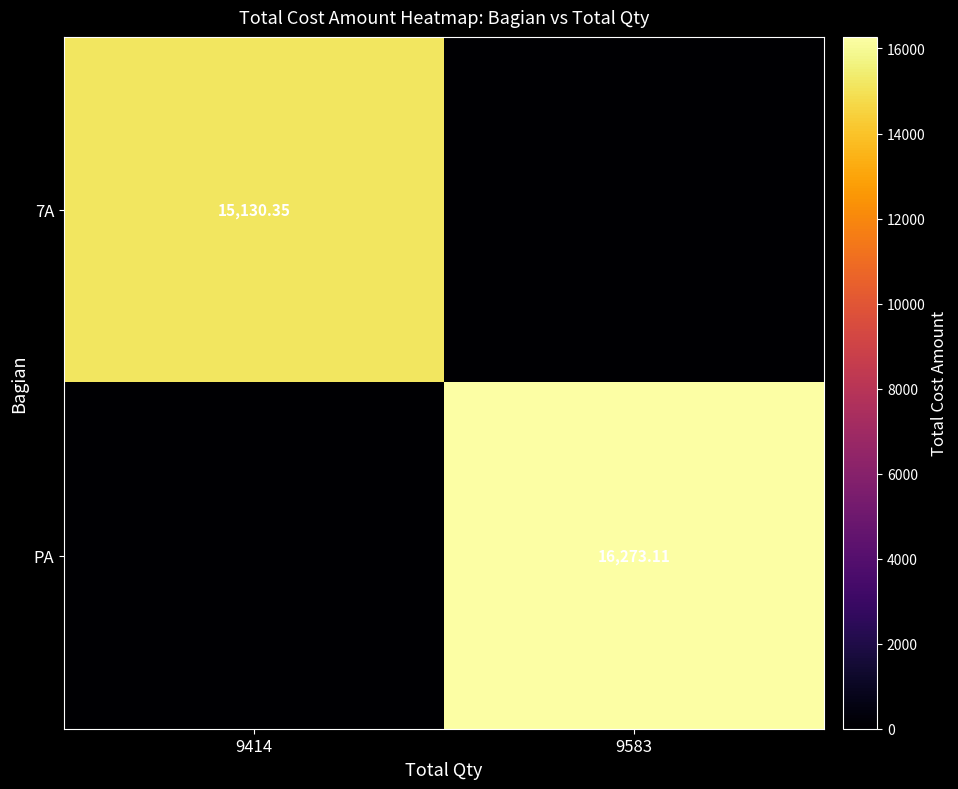

What is the total value across all series at 9583?

16273.1